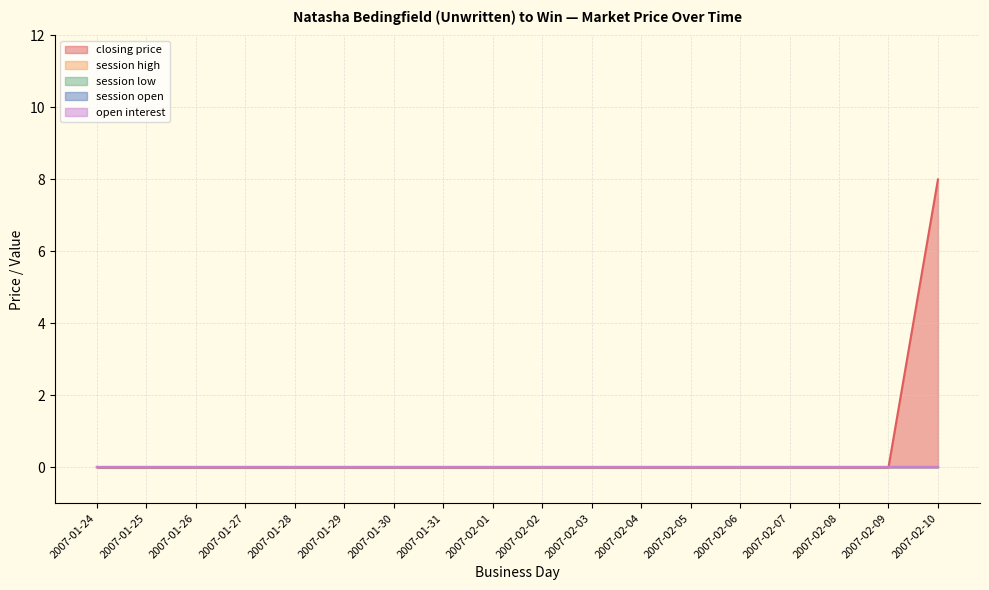

How many data points in closing price are above 0?

1